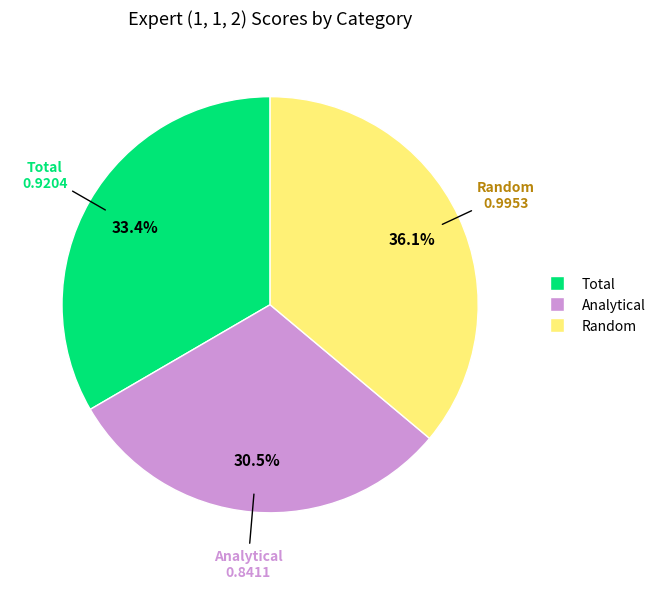

To the nearest percent, what is the average slice percentage?

33%